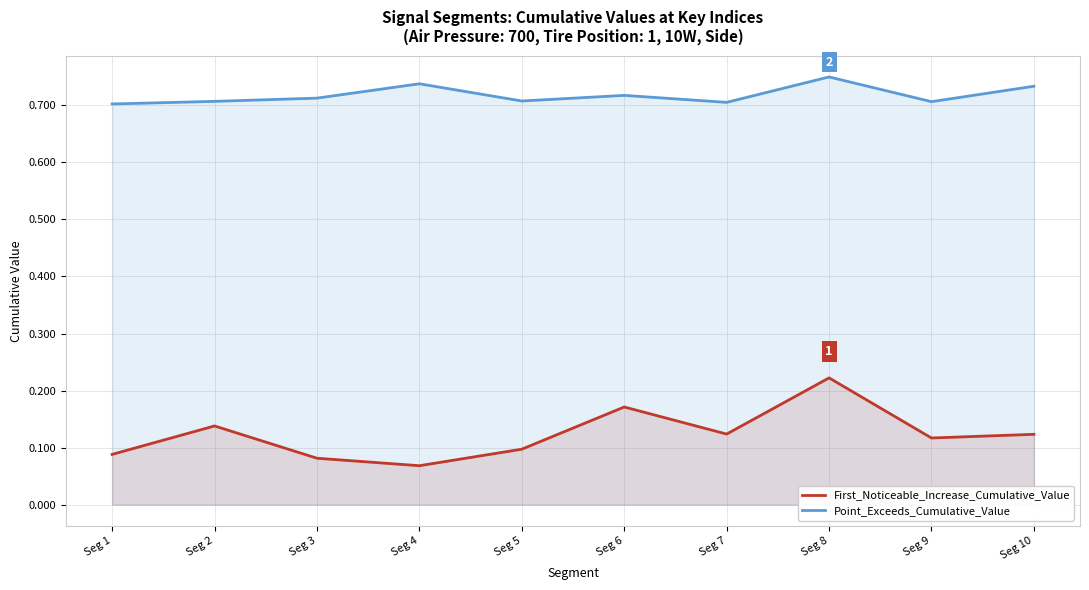

In Point_Exceeds_Cumulative_Value, how many points are higher than both neighbors (excluding endpoints)?

3